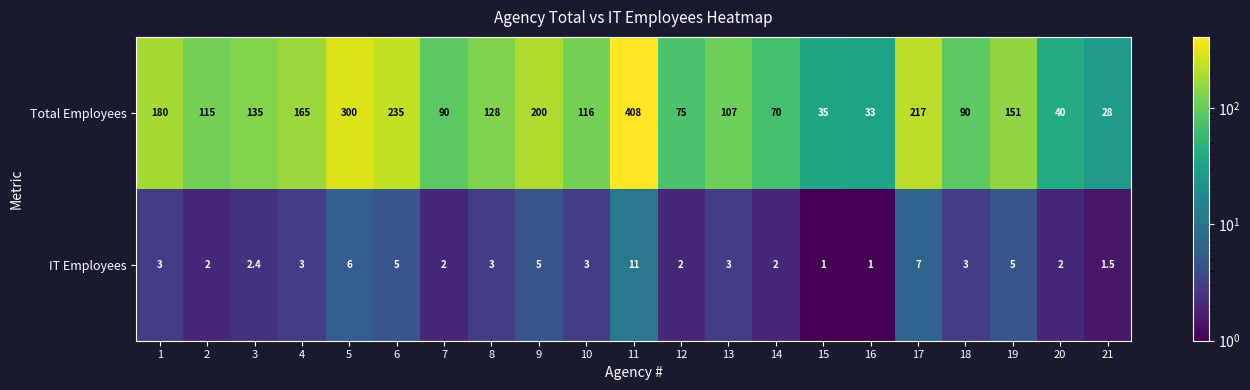

How many categories are shown in the chart?

21